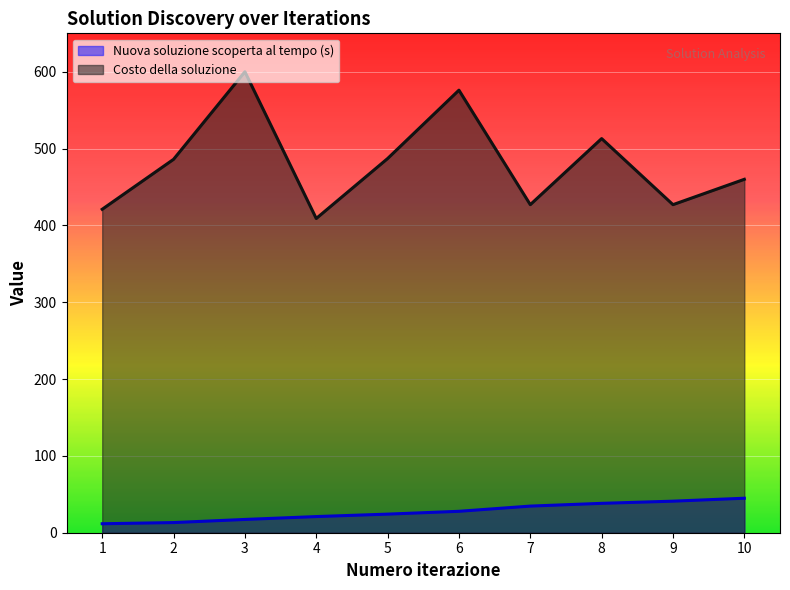

What is the total value across all series at 7?

461.7